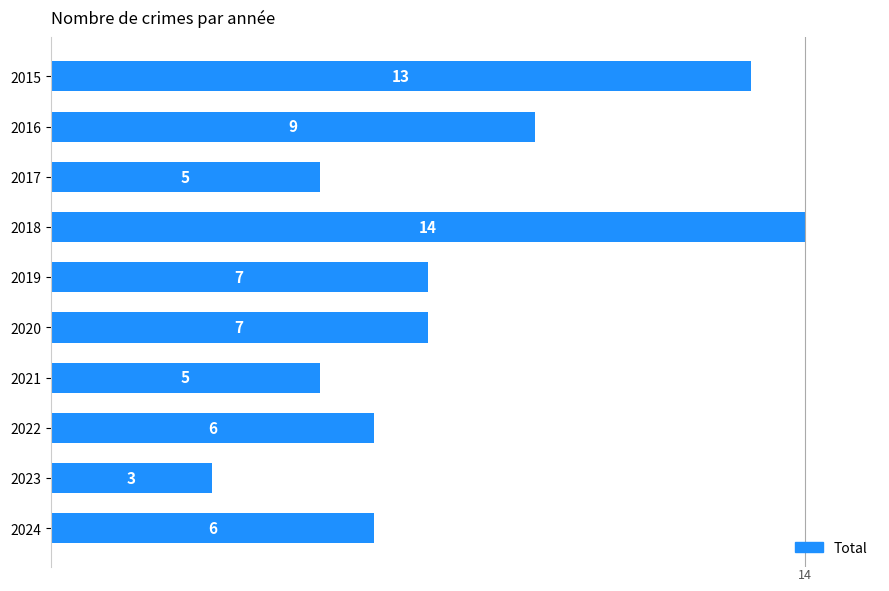

Reading top to bottom, extract all data points from this chart.

13	9	5	14	7	7	5	6	3	6